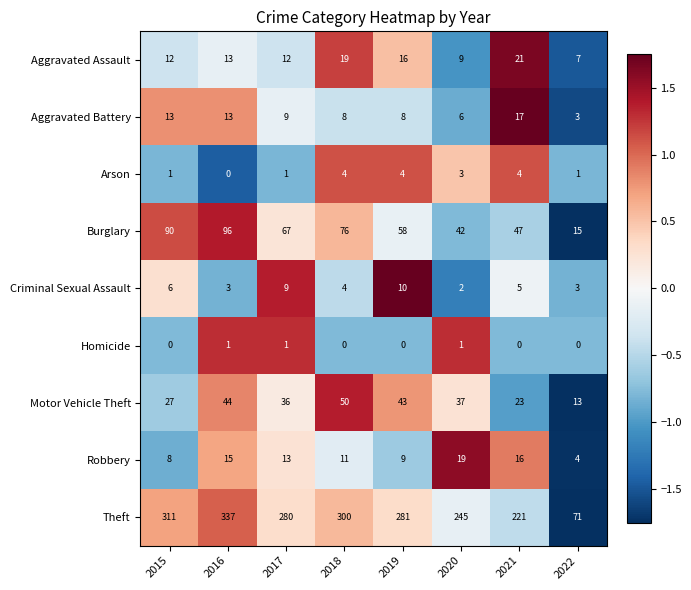

What is the minimum value shown in the chart?

0